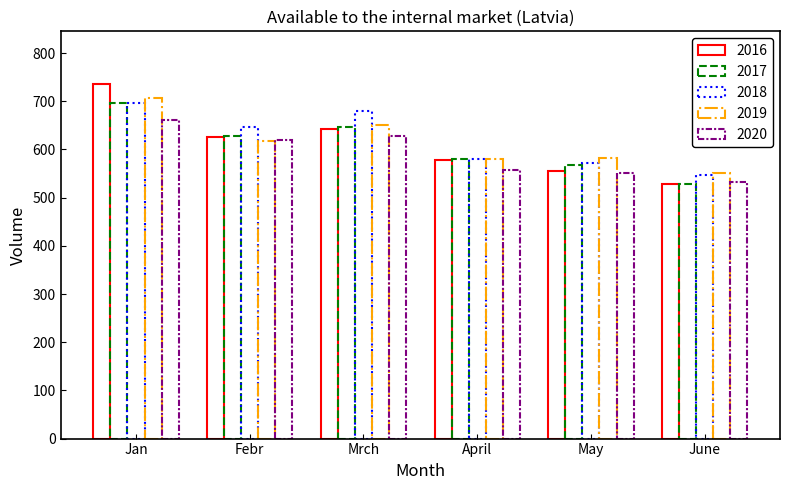

At which label does 2019 reach its peak?

Jan